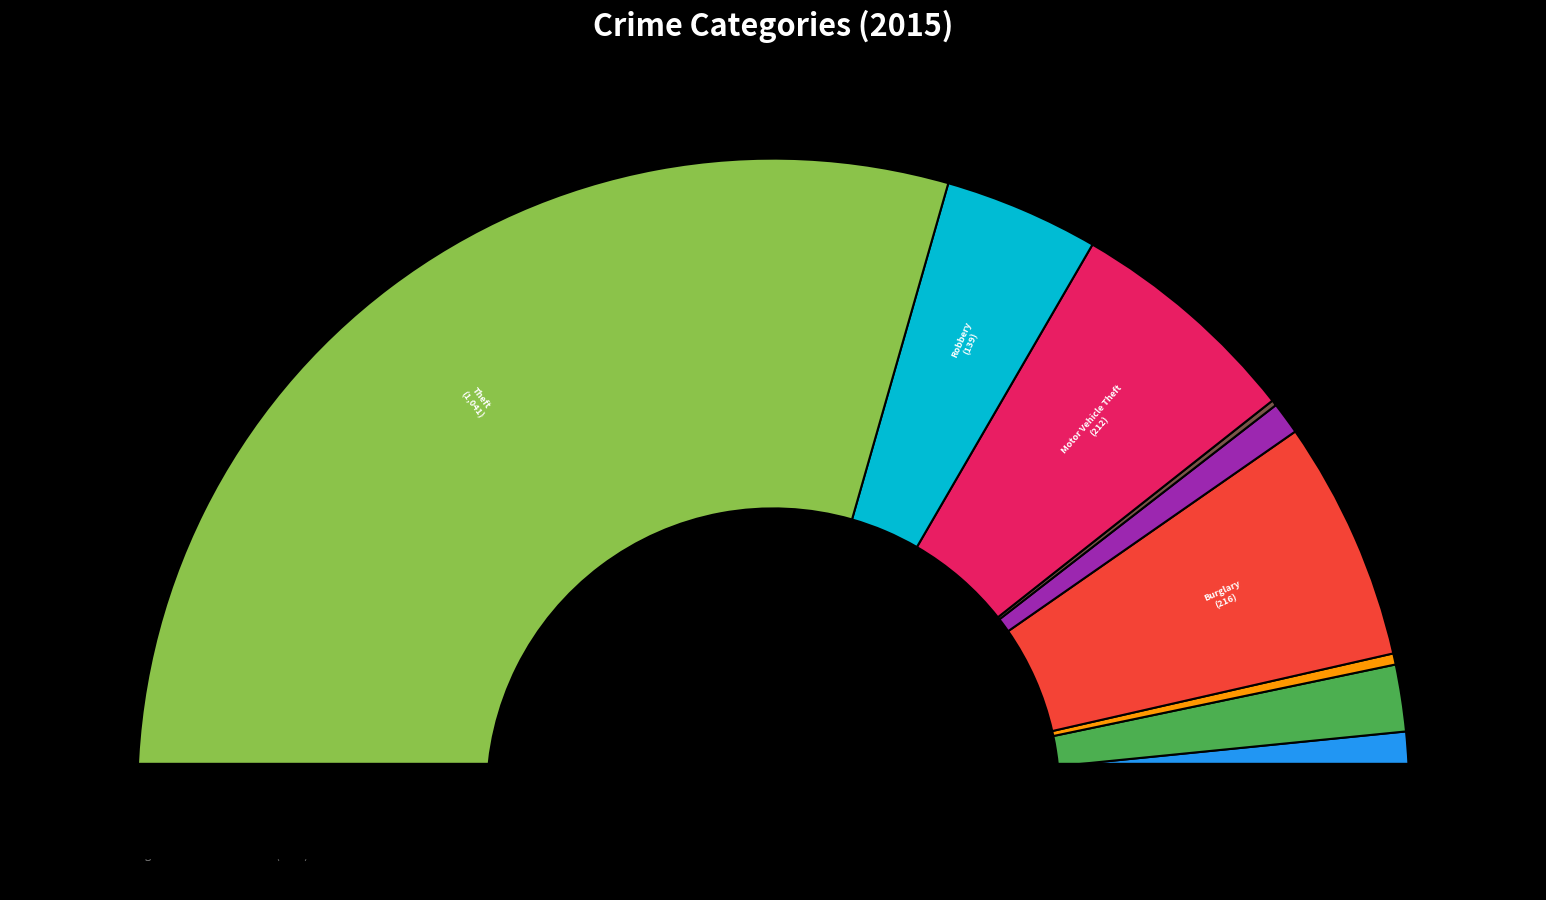

How many segments does this pie chart have?

9